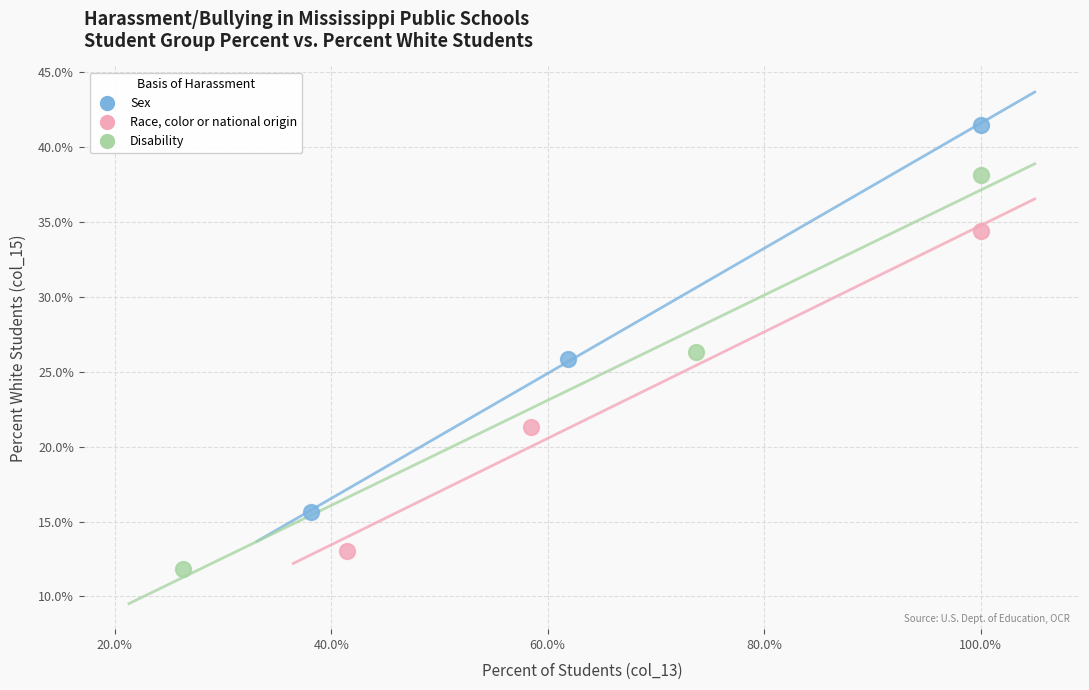

Which series contains the highest Y value?

Sex